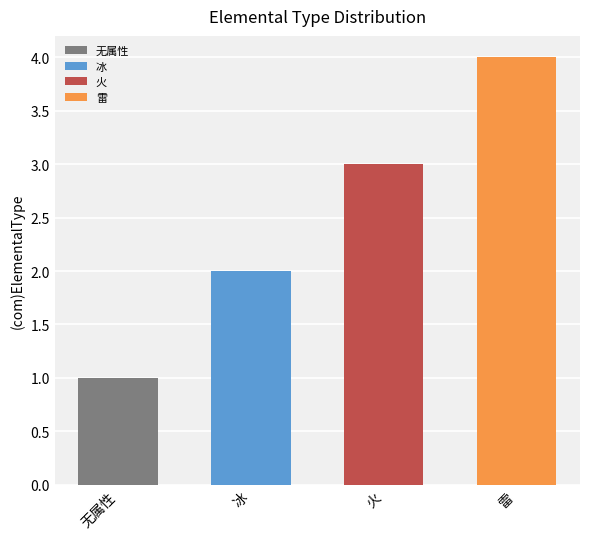

What is the value of the 3rd bar from the left?

3